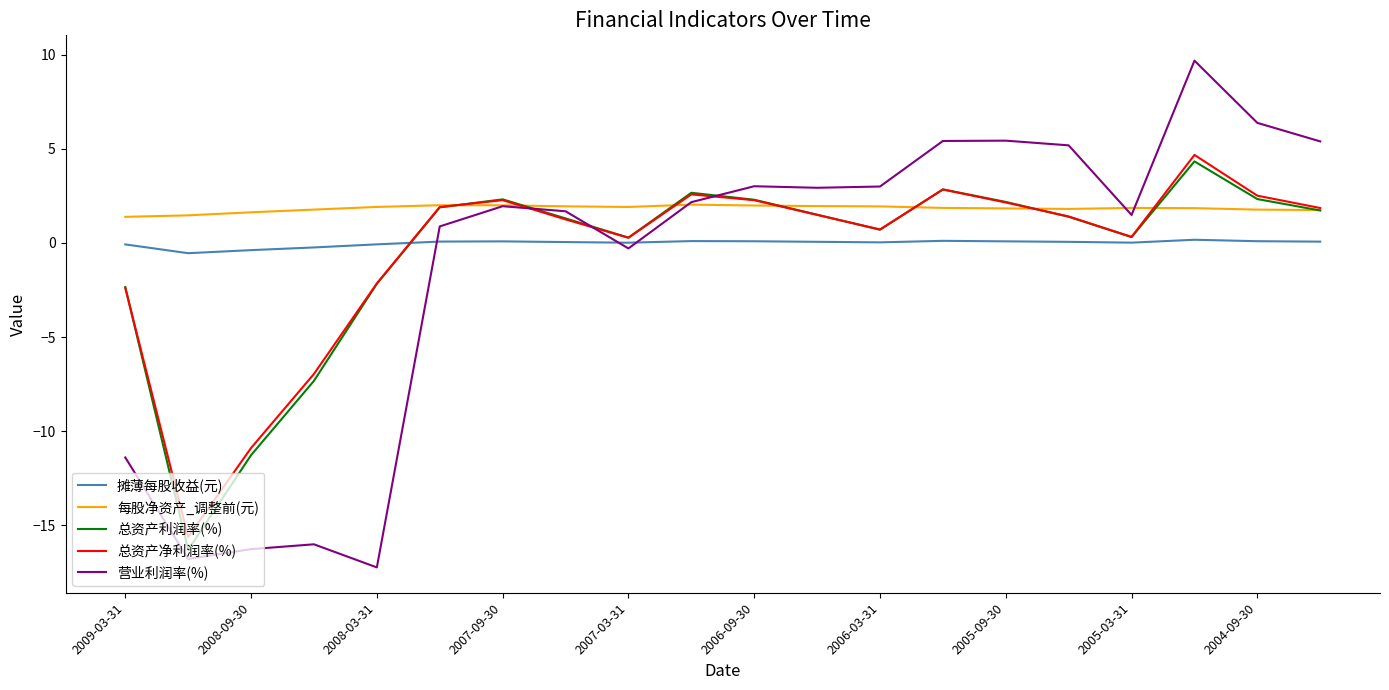

Which series has the widest spread of values?

营业利润率(%)